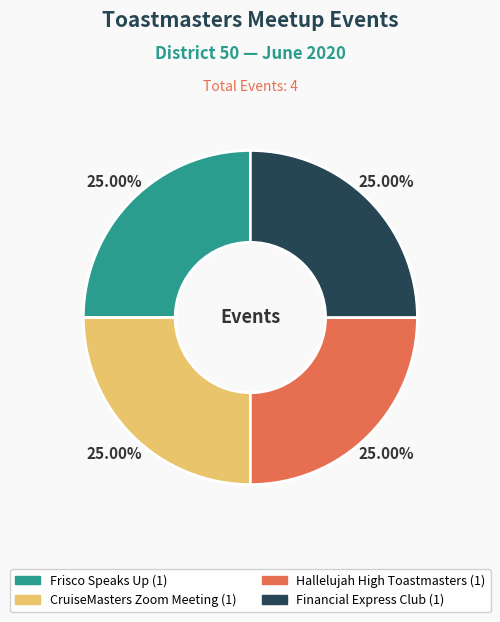

Combined, what portion of the pie is CruiseMasters Zoom Meeting and Frisco Speaks Up?

50.0%